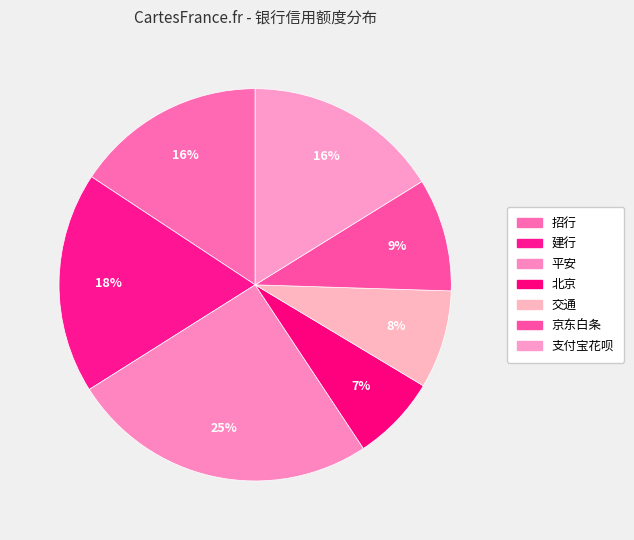

What portion of the pie excludes 支付宝花呗?

83.8%